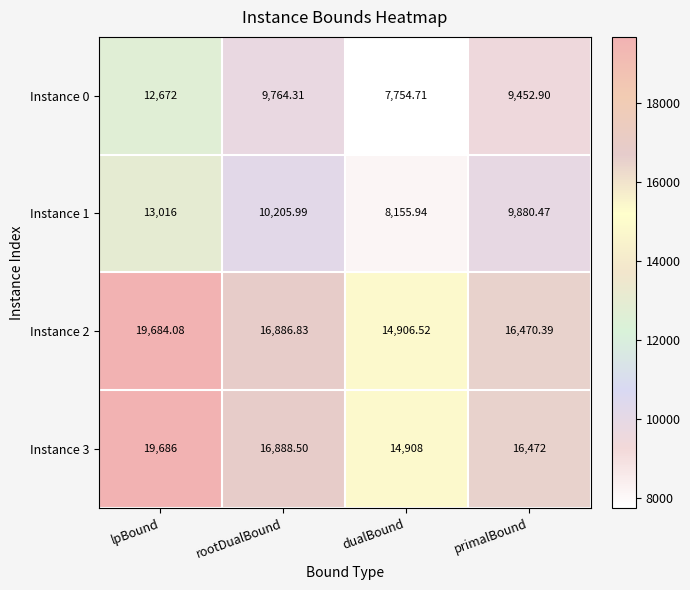

At which category is the sum across all series the highest?

lpBound